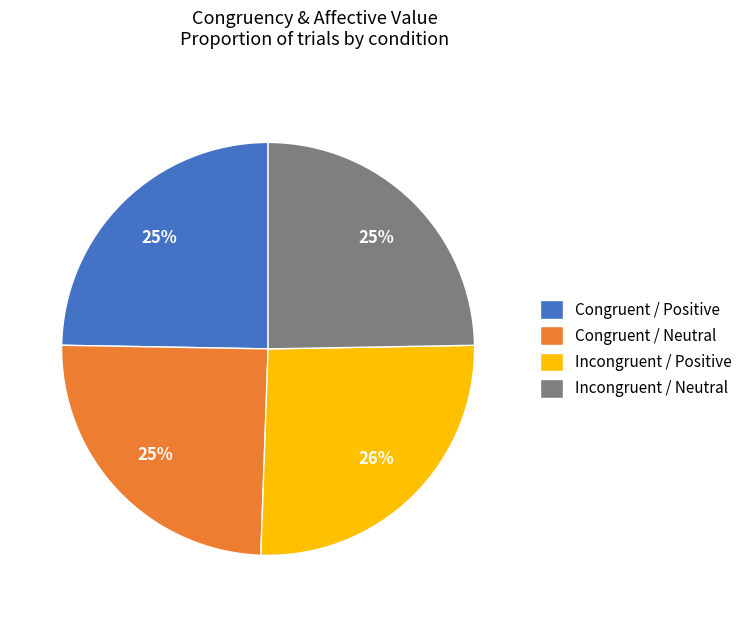

To the nearest percent, what is the average slice percentage?

25%